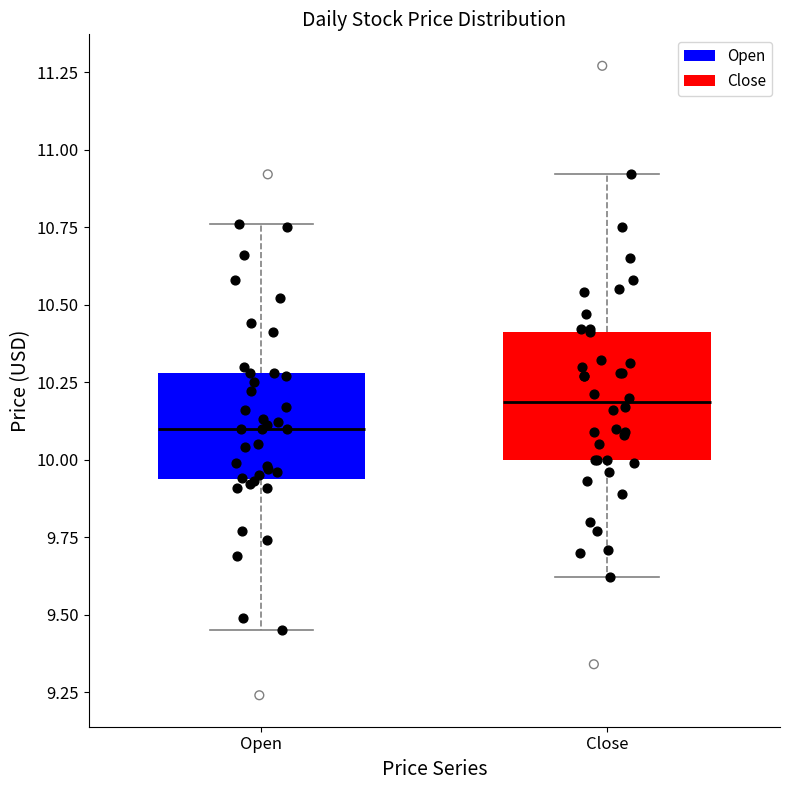

Comparing the boxes themselves (not the whiskers), which one is the tallest?

Close